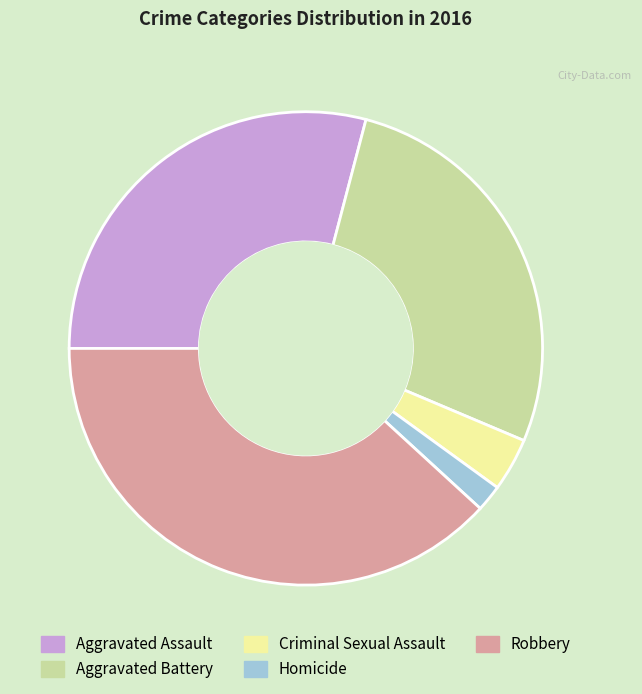

True or false: Robbery accounts for 38% of the total.

True